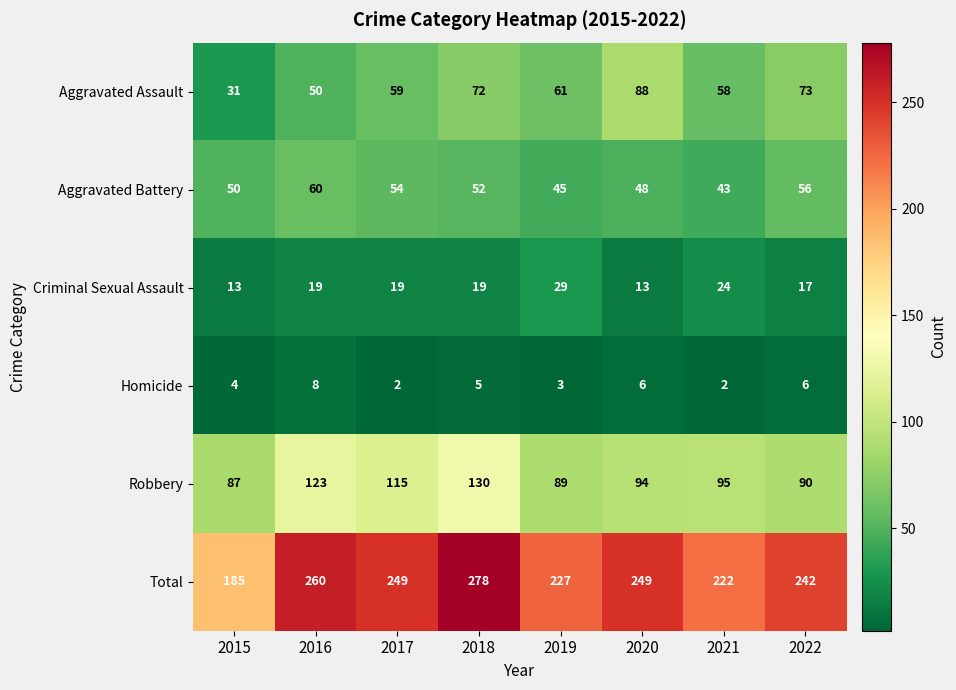

At how many categories does at least one series exceed 169?

8